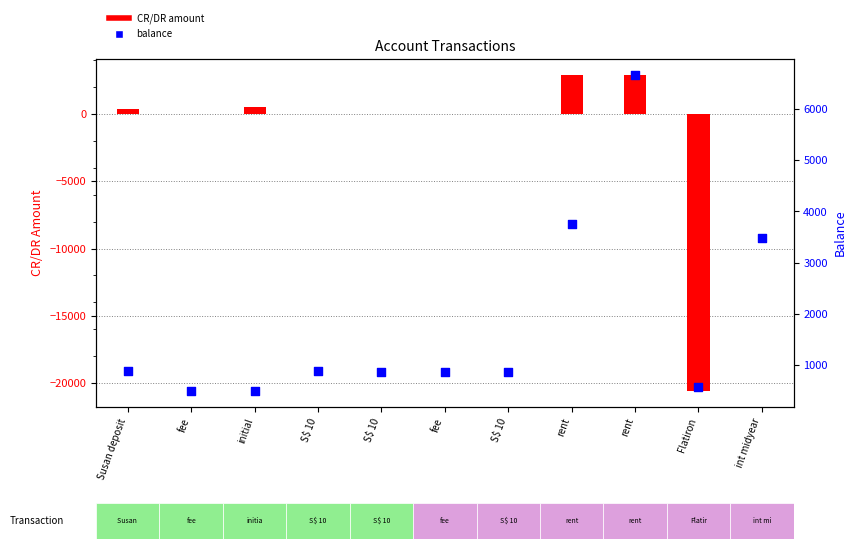

Which series has the largest total across all categories?

balance